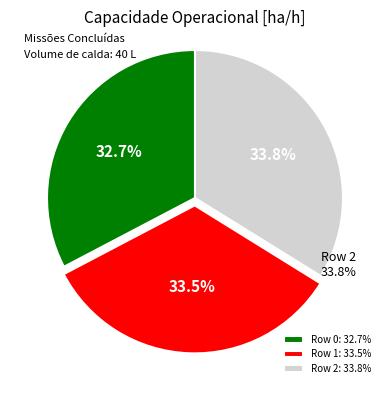

Approximately how many times larger is the value at Row 0 compared to Row 2?

1.0